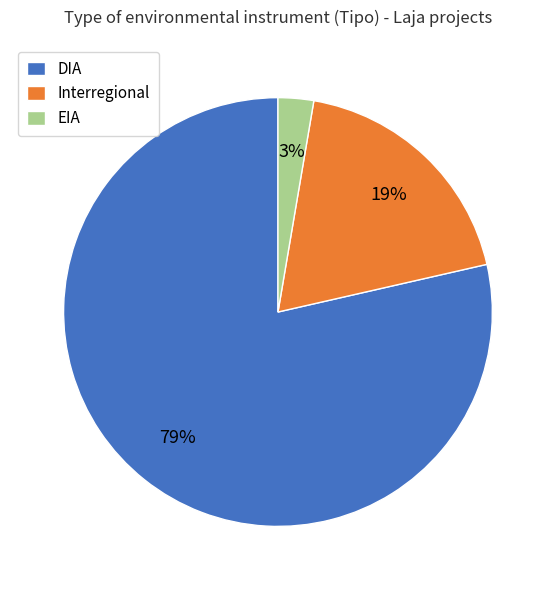

Count the number of slices in the pie.

3